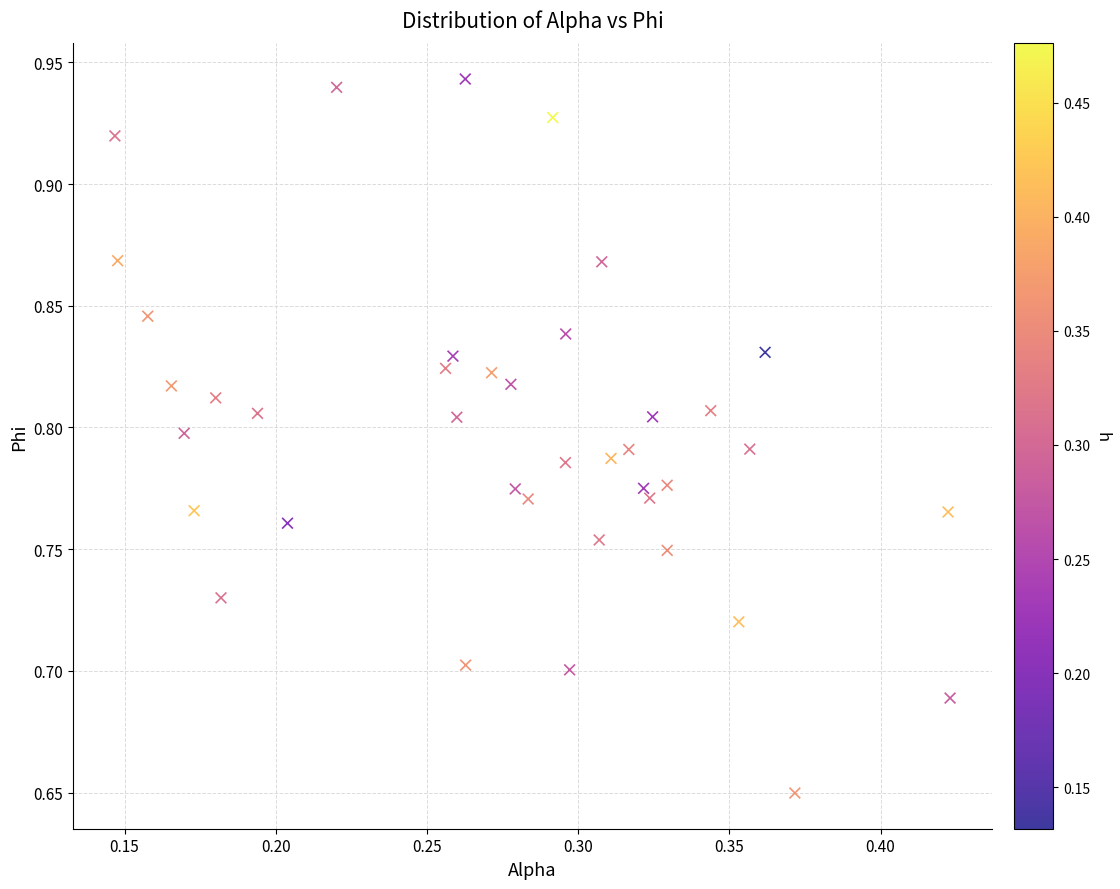

What is the range of Y values (max minus min)?

0.3